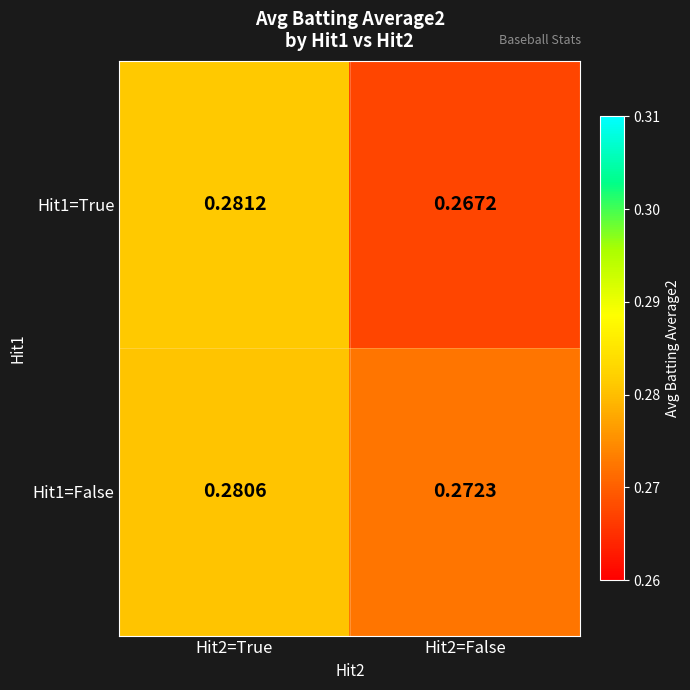

At which category is the sum across all series the highest?

Hit2=True